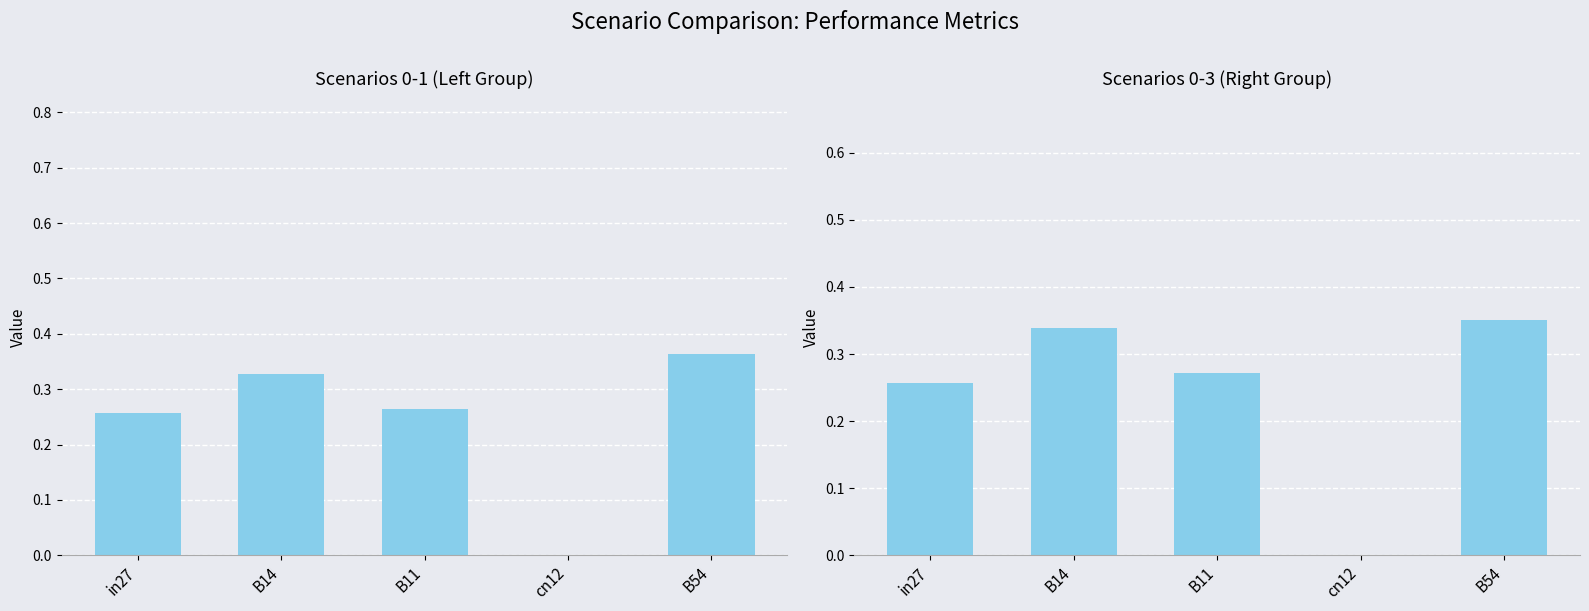

What is the label of the 4th bar from the left?

cn12